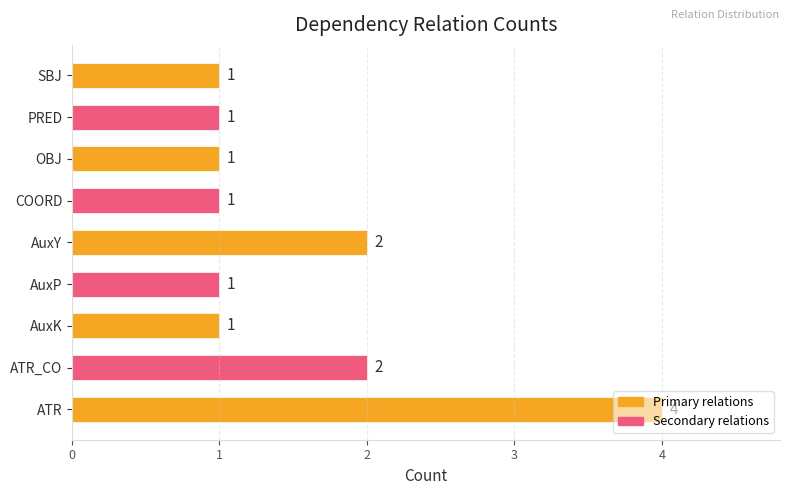

Which category has the highest value across all series?

ATR